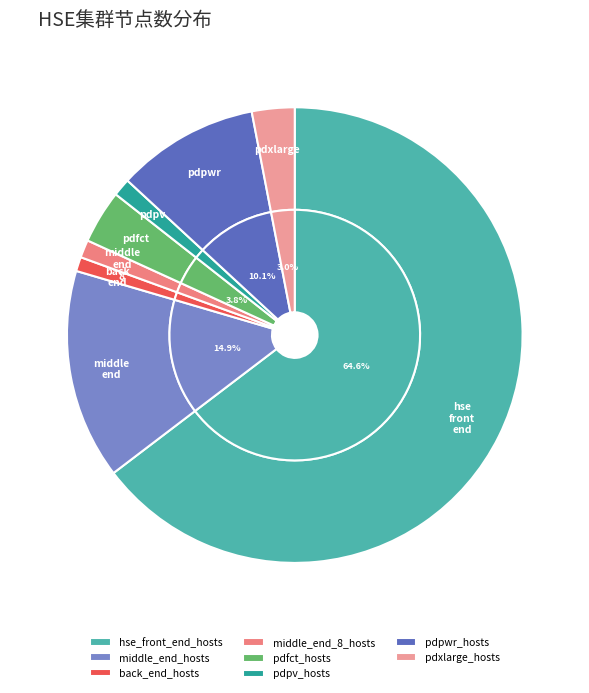

What portion of the pie excludes pdfct_hosts?

96.2%